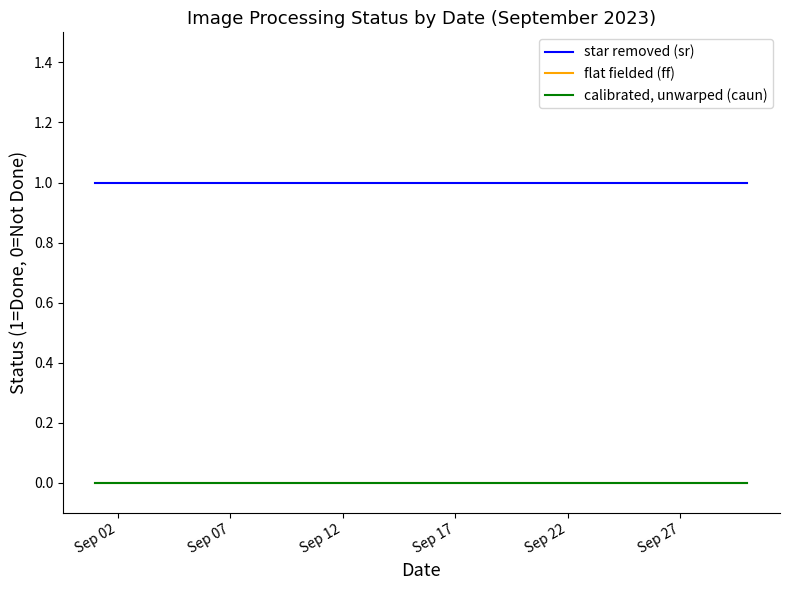

At which label is flat fielded (ff) closest to 0?

Sep 02